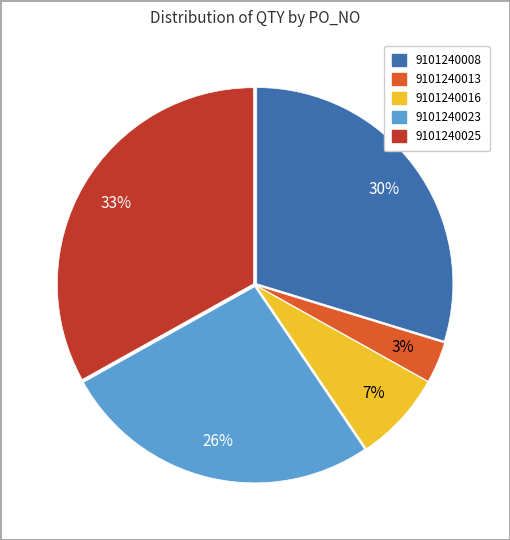

Which category has the biggest portion of the pie?

9101240025